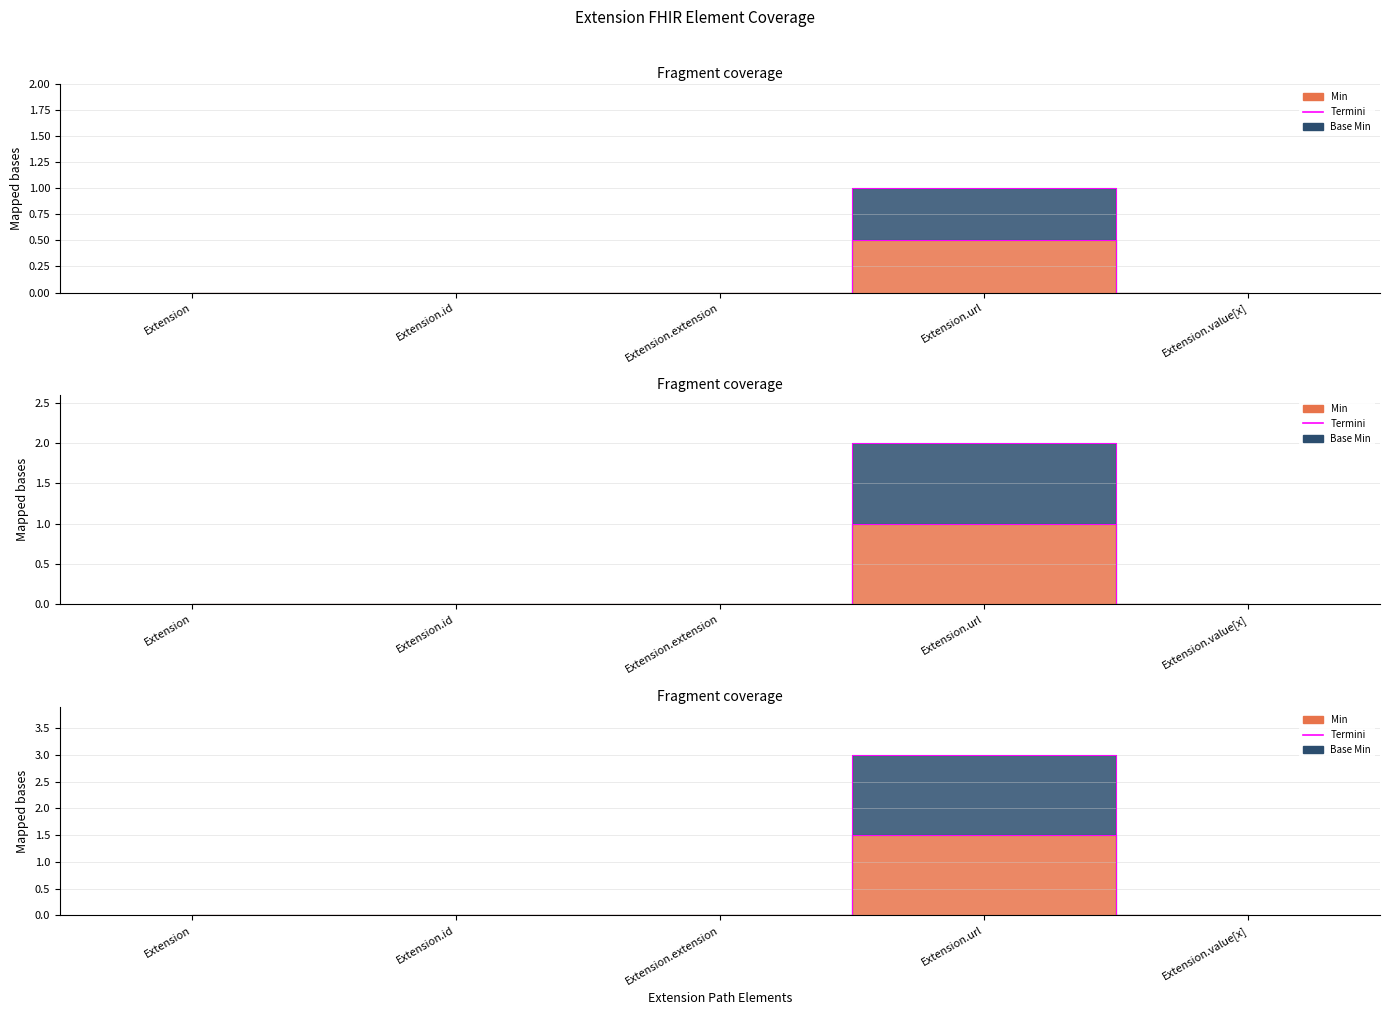

True or false: the data shows 0 at Extension.

True